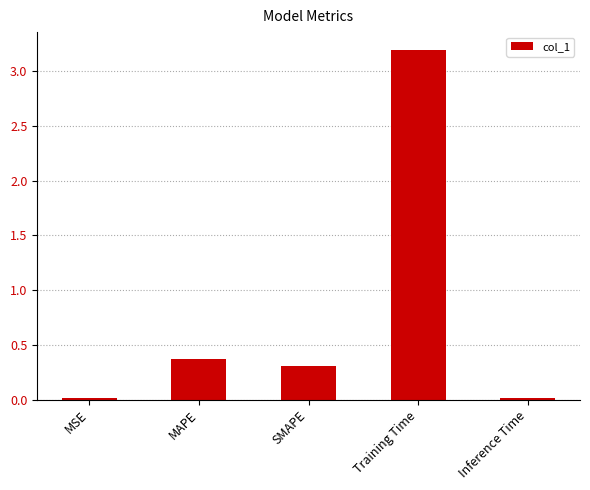

What is the ratio of the value at MAPE to the value at Training Time?

0.1